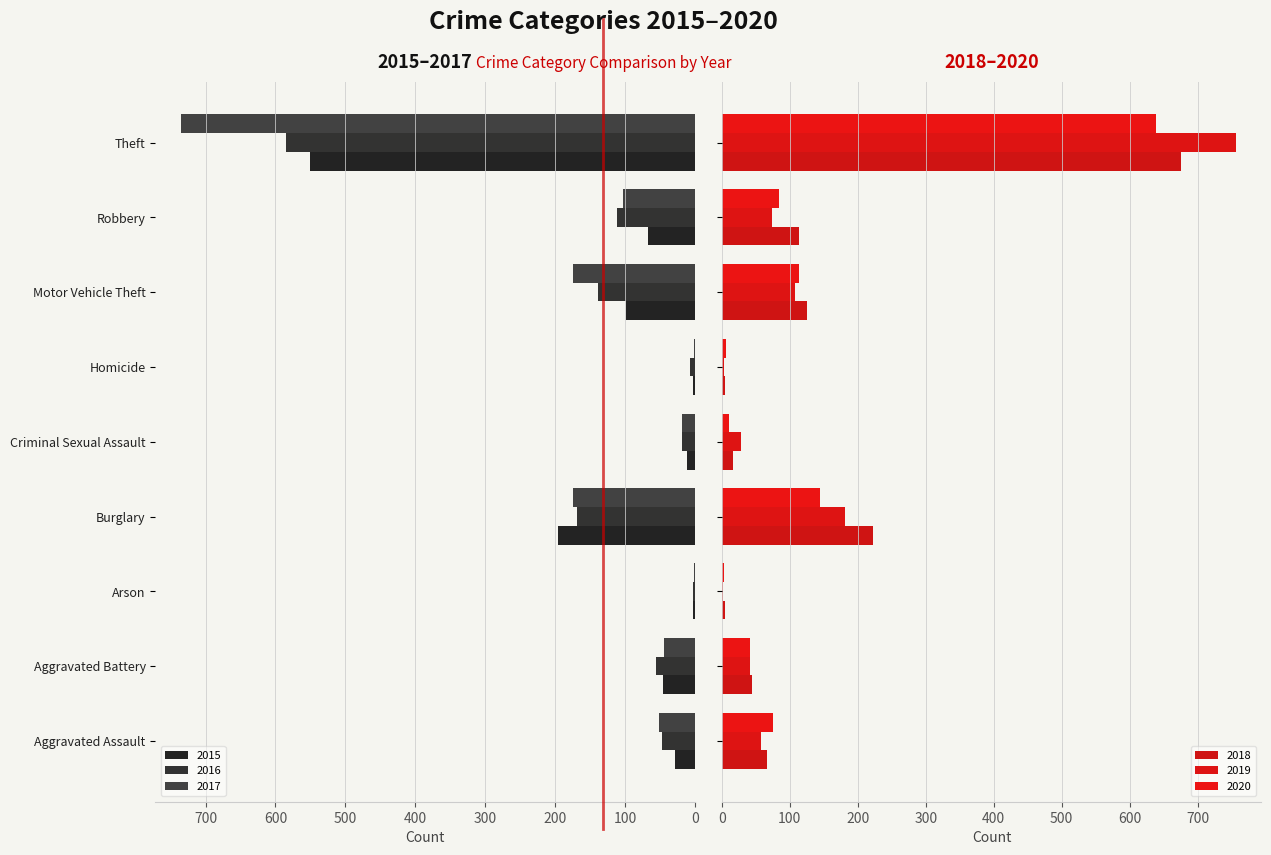

Is it true that 2015 equals 196 at Burglary?

True